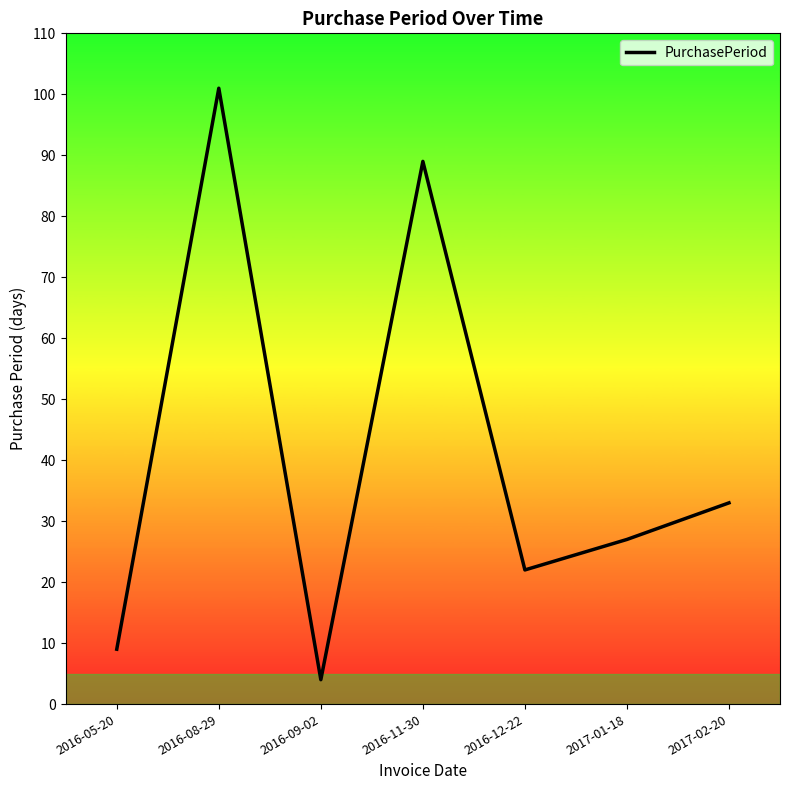

Which label corresponds to the smallest value in the chart?

2016-09-02